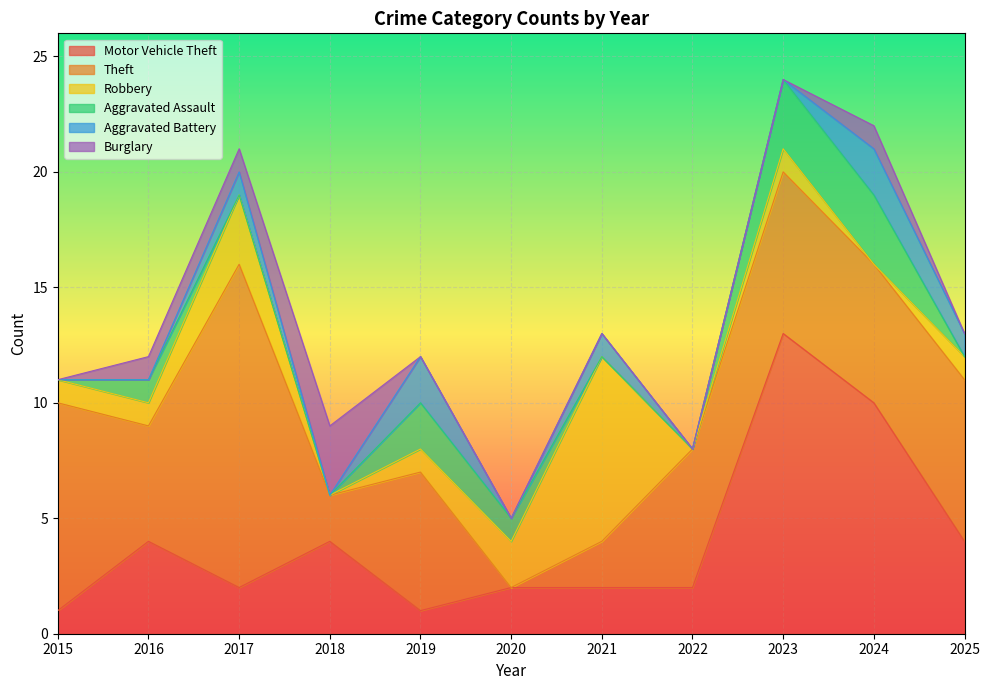

Is the value of Burglary at 2024 greater than the value of Theft at 2020?

Yes